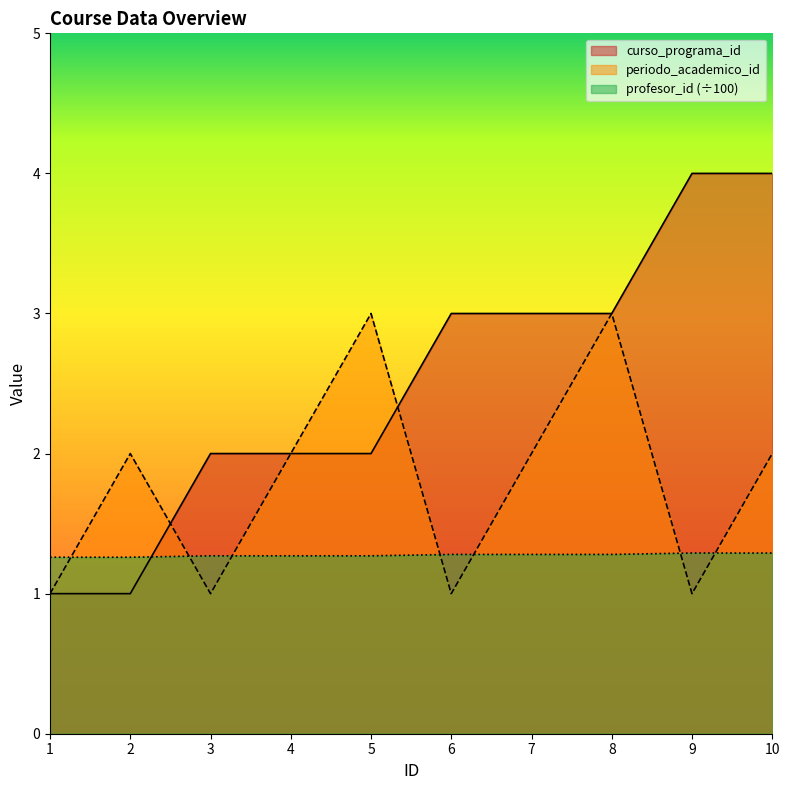

Reading right to left, extract all data points from this chart.

curso_programa_id: 10.0=4.0	9.0=4.0	8.0=3.0	7.0=3.0	6.0=3.0	5.0=2.0	4.0=2.0	3.0=2.0	2.0=1.0	1.0=1.0
periodo_academico_id: 10.0=2.0	9.0=1.0	8.0=3.0	7.0=2.0	6.0=1.0	5.0=3.0	4.0=2.0	3.0=1.0	2.0=2.0	1.0=1.0
profesor_id: 10.0=1.3	9.0=1.3	8.0=1.3	7.0=1.3	6.0=1.3	5.0=1.3	4.0=1.3	3.0=1.3	2.0=1.3	1.0=1.3